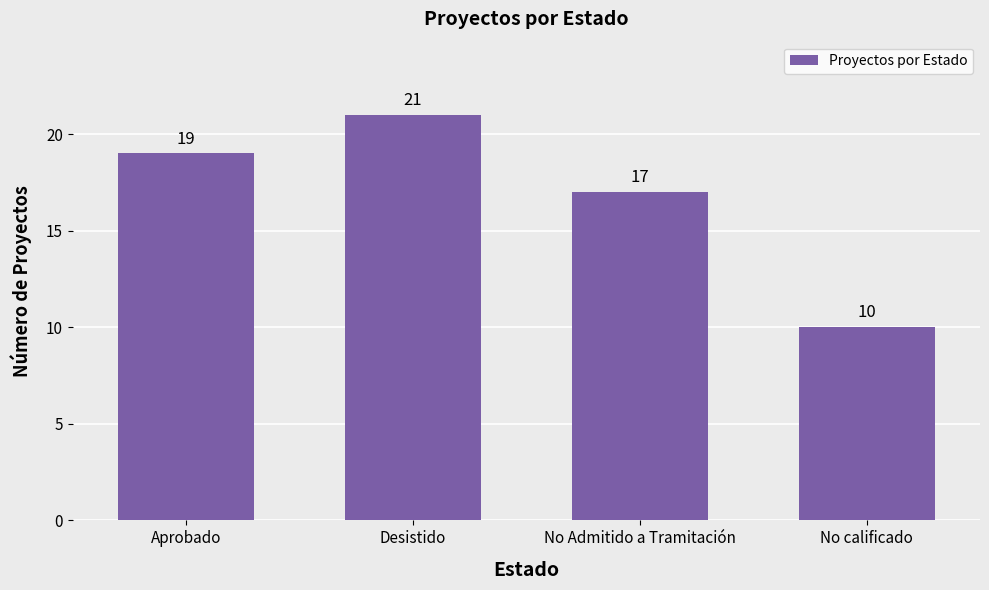

How many series are shown in this chart?

1